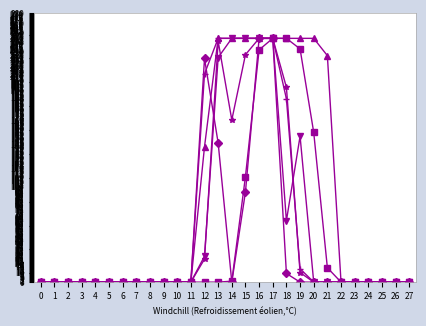

Does the chart display data point markers on the line(s)?

Yes